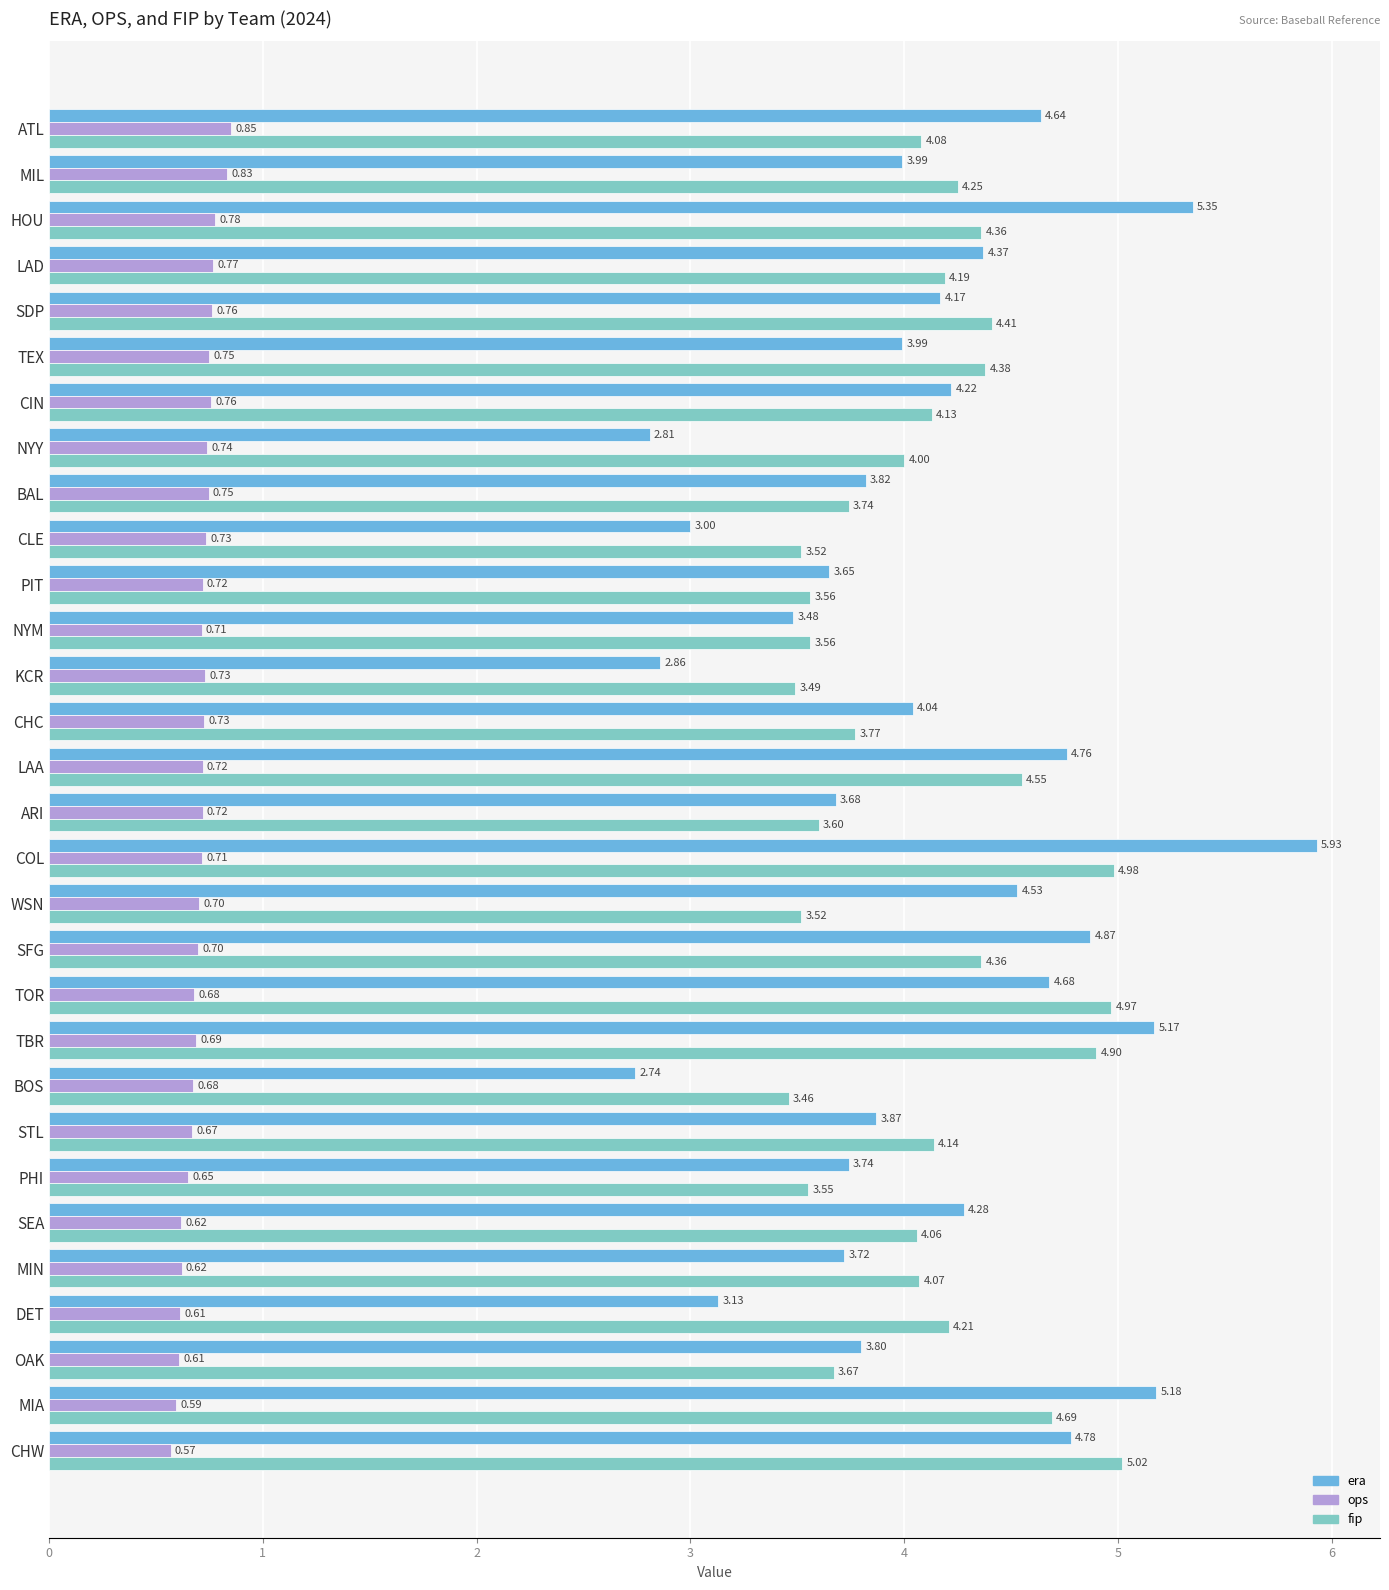

Which series has the largest range (max minus min)?

era